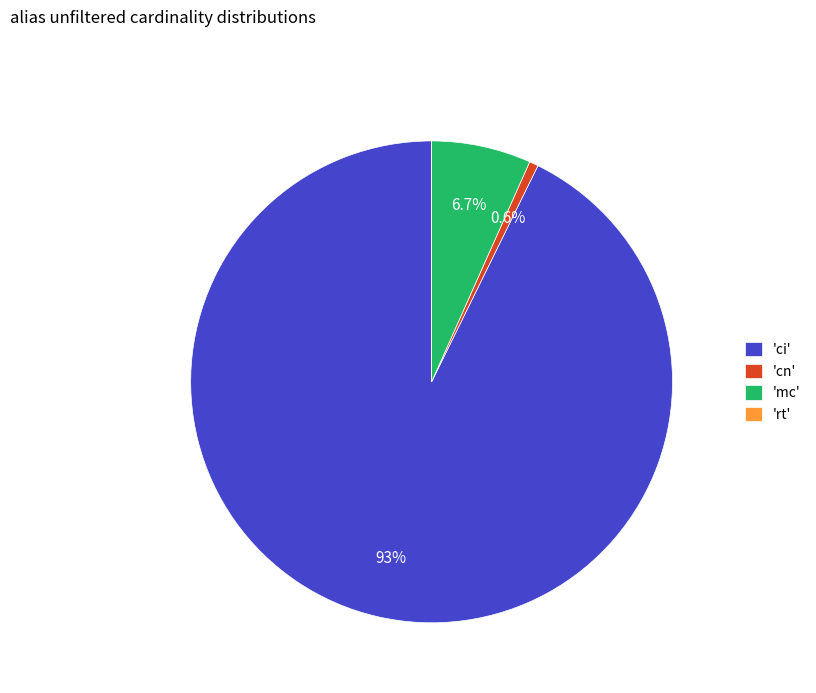

Between 'cn' and 'mc', which is larger?

'mc'